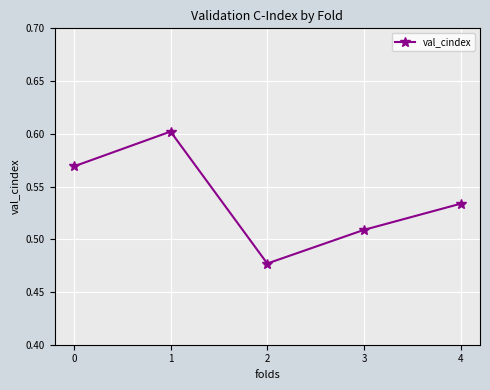

Rank the categories by value from highest to lowest.

1, 0, 4, 3, 2